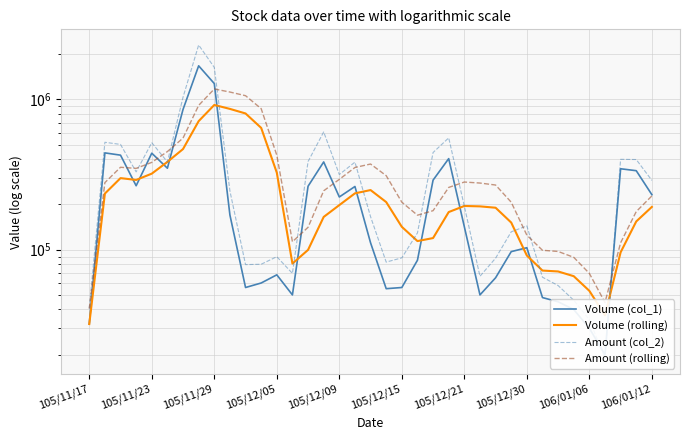

How many interior local valleys does the Volume (rolling) series have?

4